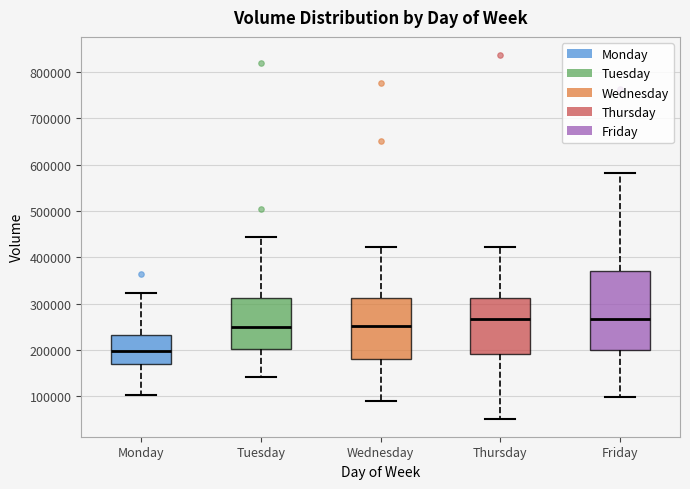

Which box is the tallest, from its lower edge to its upper edge?

Friday